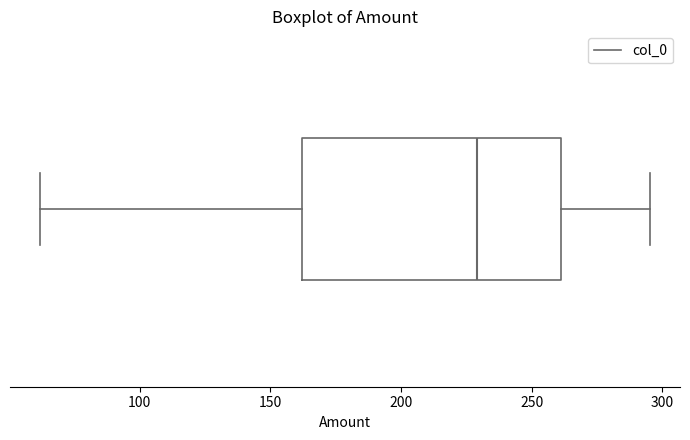

Transcribe this box plot: give where the median line is, the range the box spans, and where the two whiskers end, as read against the x-axis. The values are not printed on the chart, so give them approximately, as read against the axis.

median 230, box 160 to 260, whiskers 60 to 295